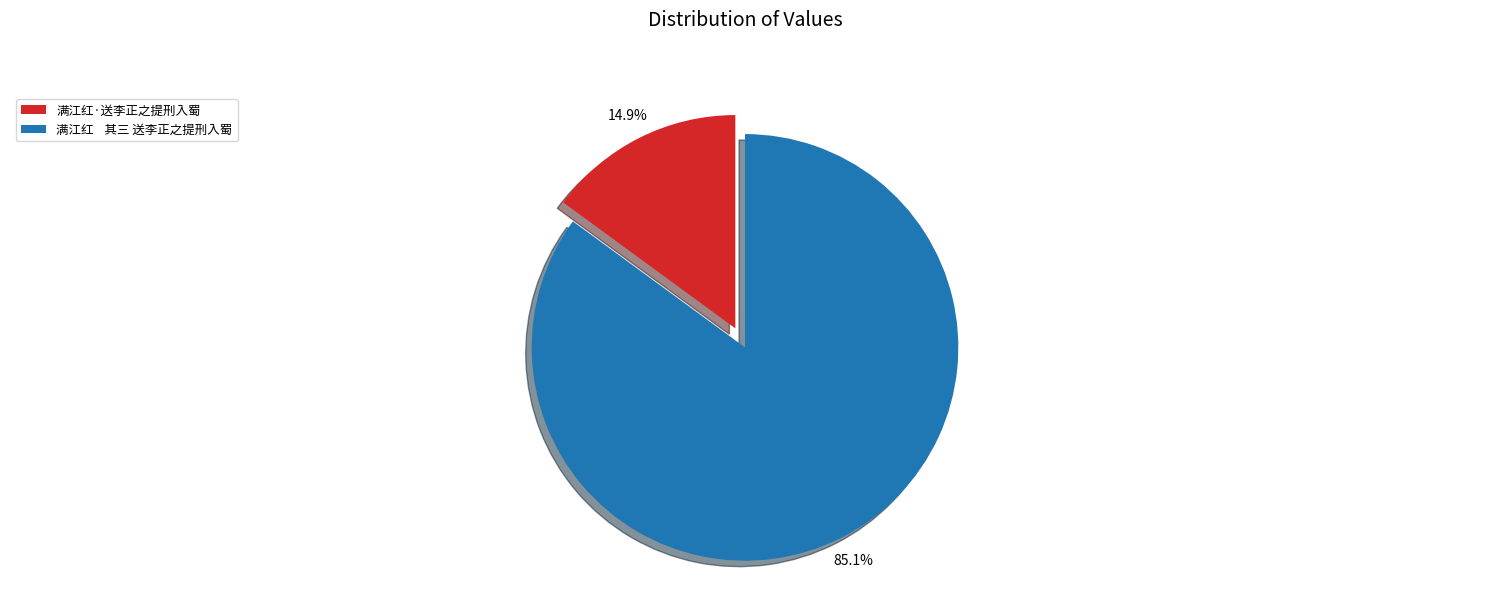

Rank the categories by value from lowest to highest.

满江红·送李正之提刑入蜀, 满江红 其三 送李正之提刑入蜀